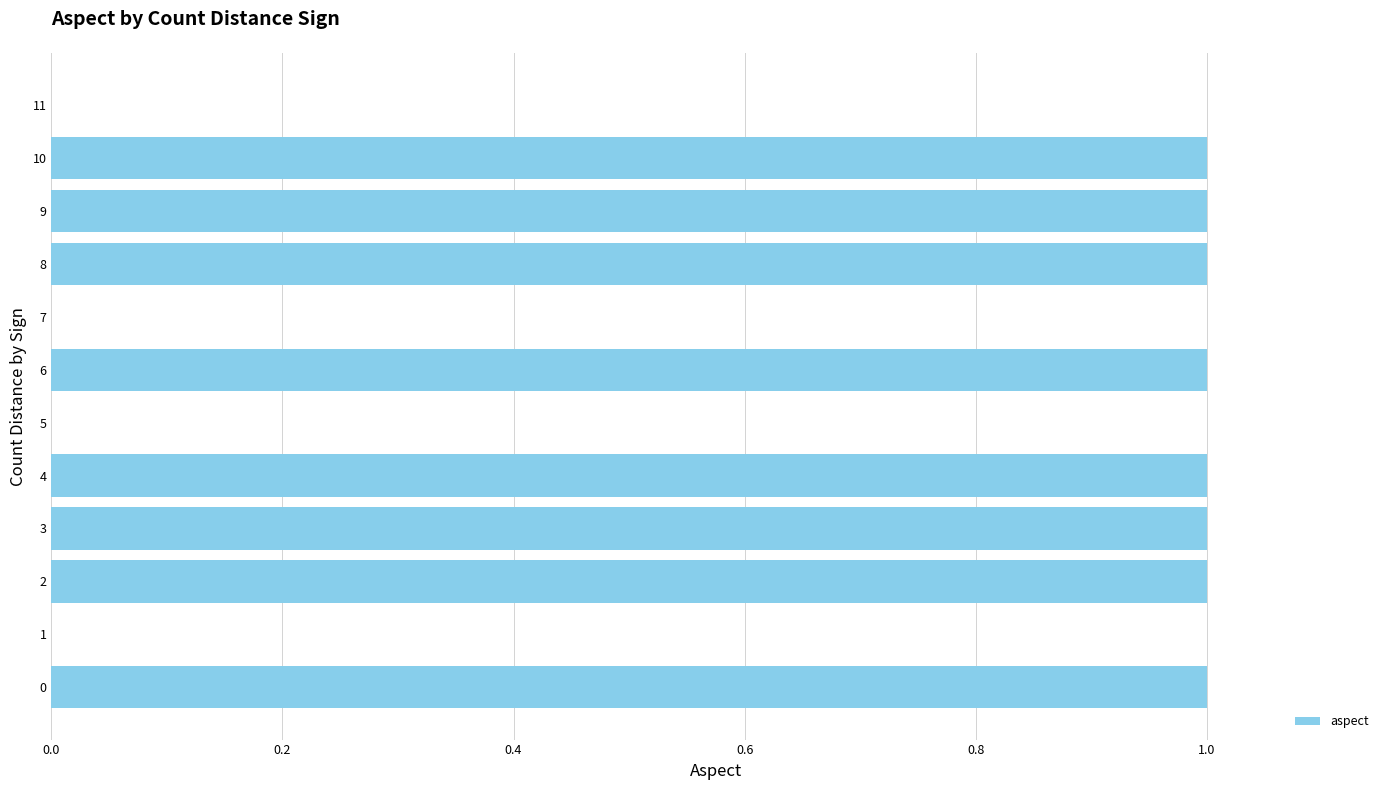

Reading bottom to top, list all the values displayed in this chart.

0=1	1=0	2=1	3=1	4=1	5=0	6=1	7=0	8=1	9=1	10=1	11=0